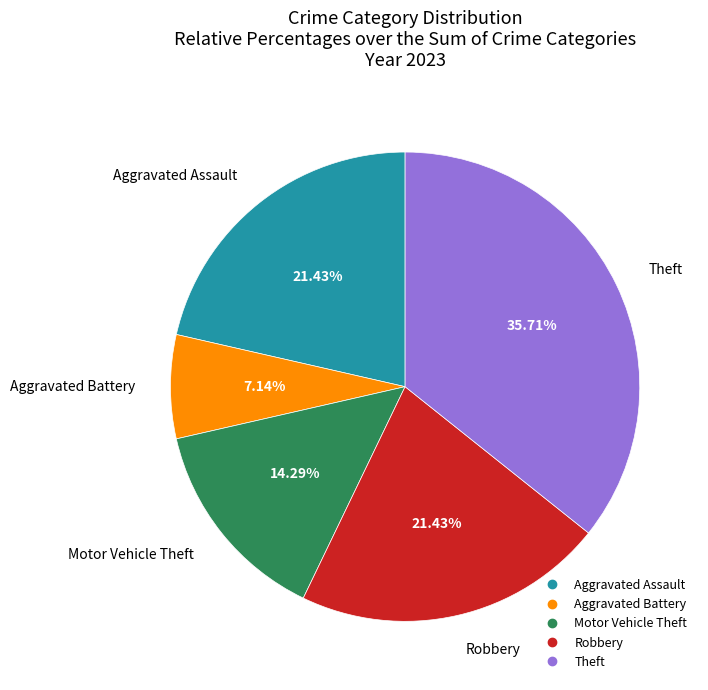

To the nearest percent, what is the difference between the largest and smallest slice percentages?

29%